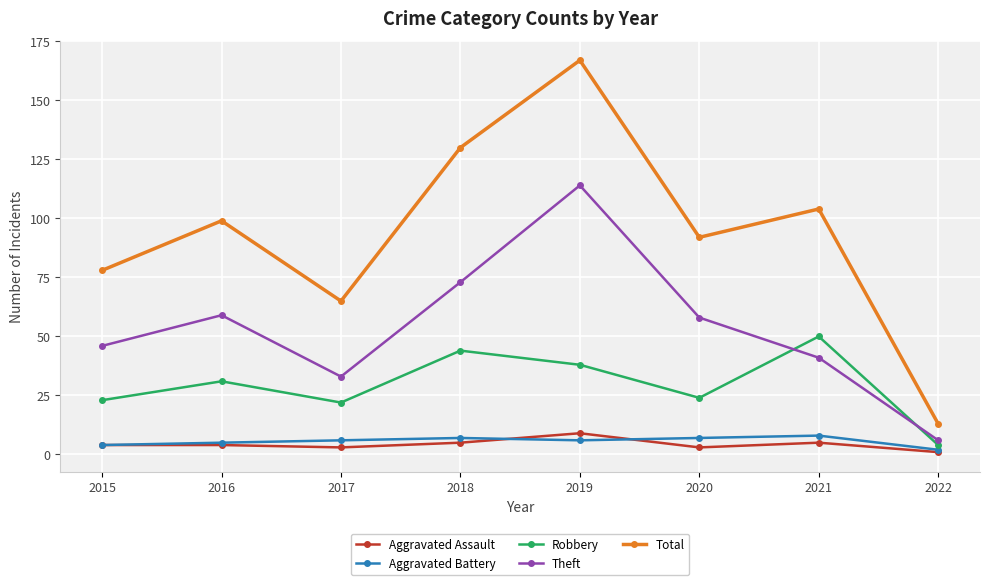

What is the difference between the highest and lowest values at 2019?

161